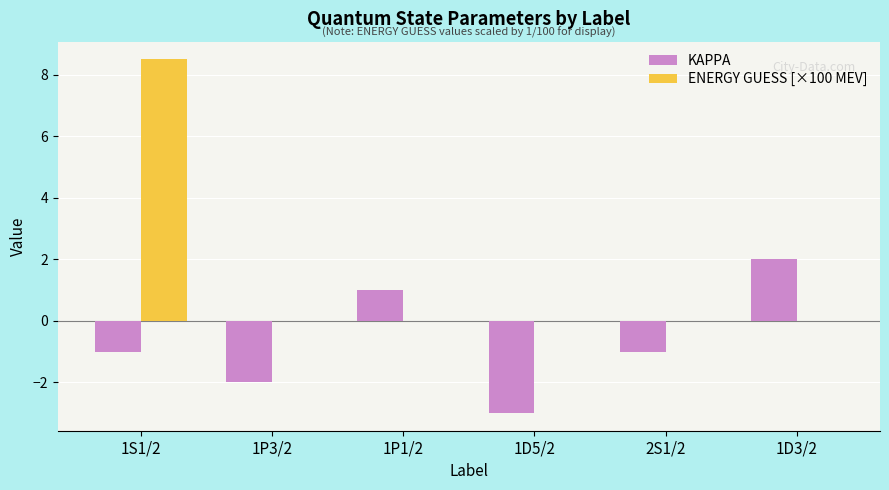

What is the greatest value displayed?

8.5